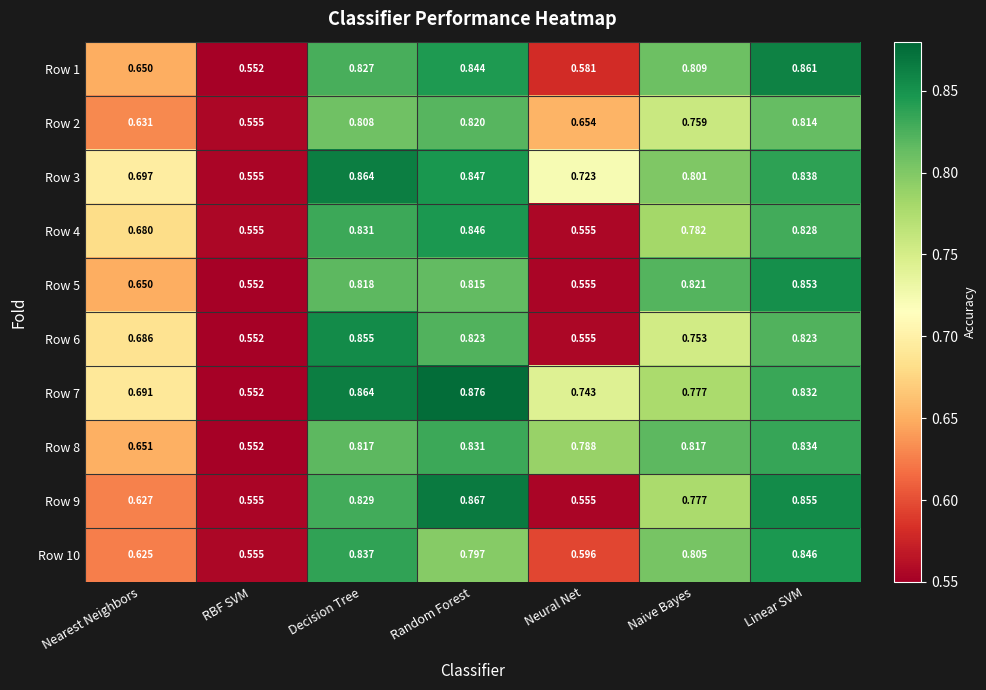

Which label corresponds to the smallest value in the chart?

RBF SVM